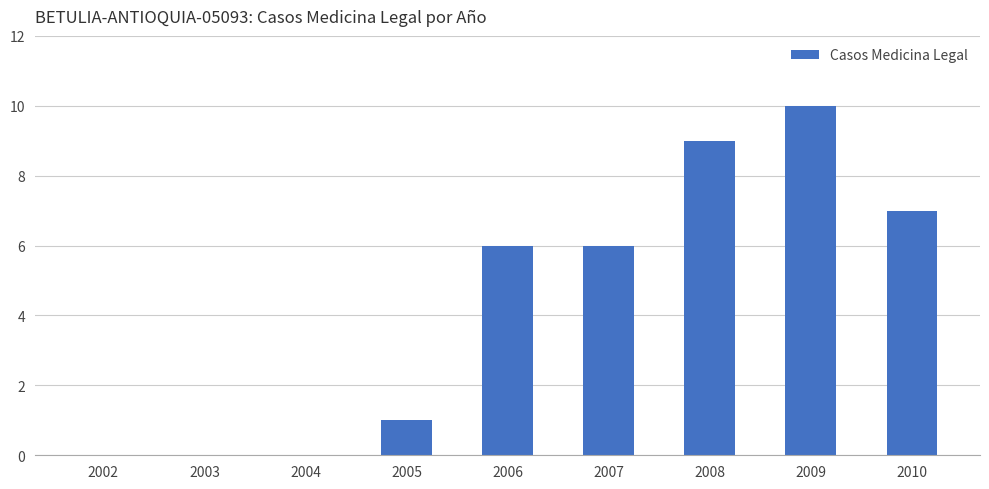

What is the sum of the values at 2002 and 2010?

7